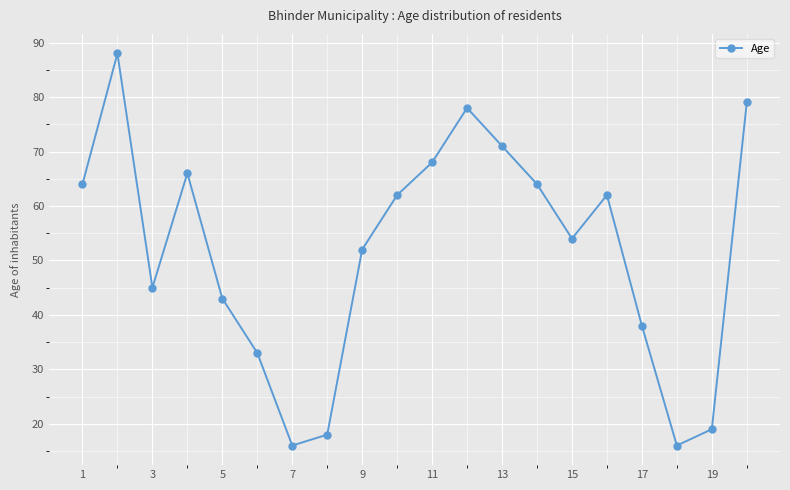

What is the smallest value displayed?

16